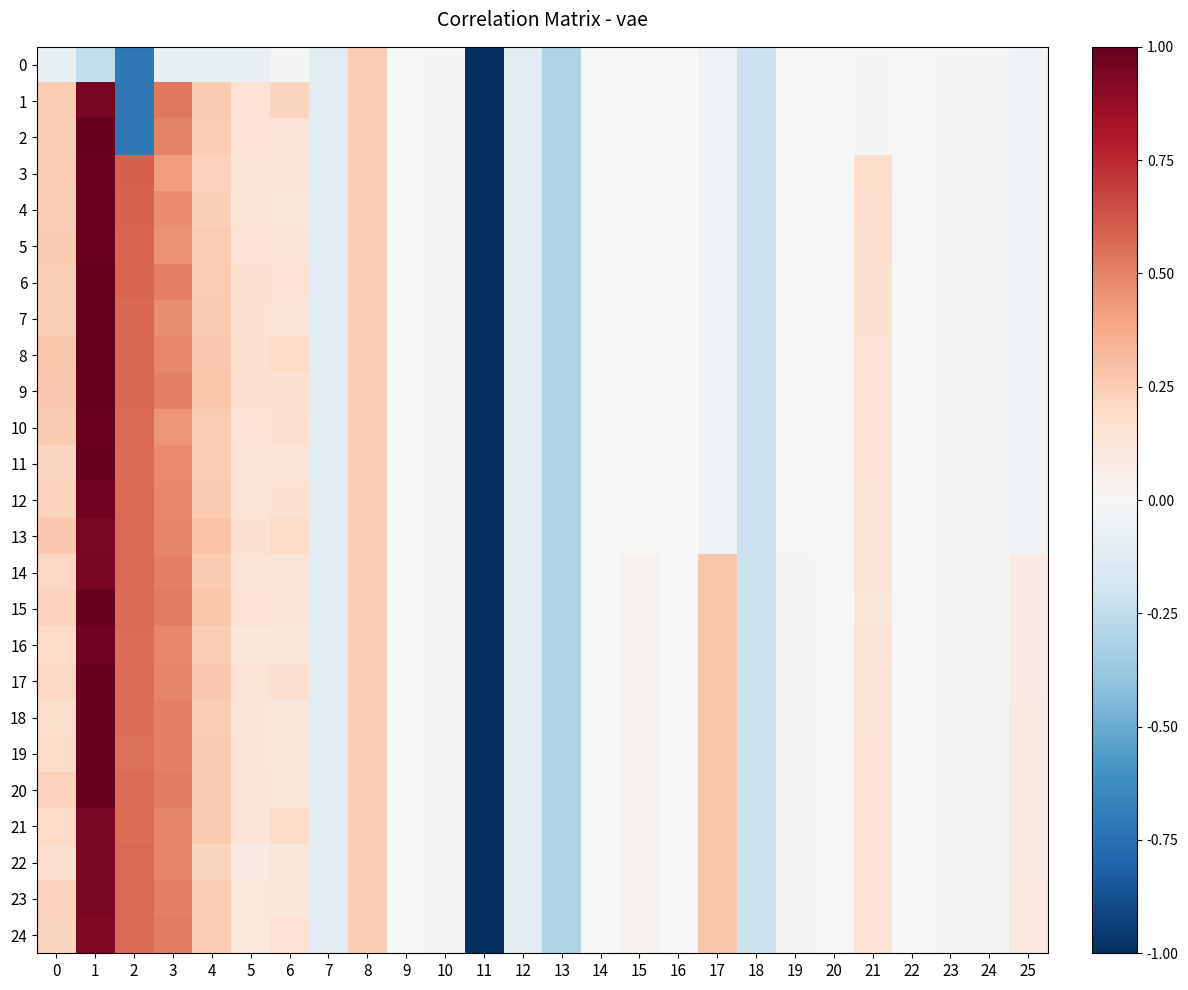

How many data points does each series have?

26